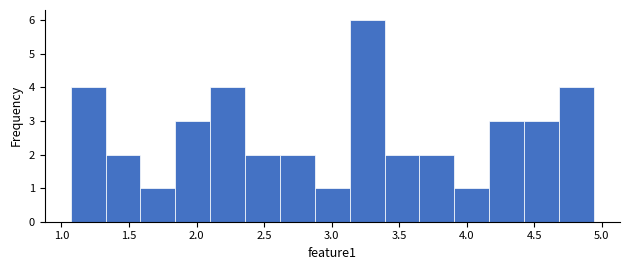

Reading left to right, list every bar in this chart as the range it spans on the x-axis followed by its height. Neither the bar edges nor the heights are printed on the chart, so give them approximately, as read against the axes.

1.05 to 1.35: 4
1.35 to 1.60: 2
1.60 to 1.85: 1
1.85 to 2.10: 3
2.10 to 2.35: 4
2.35 to 2.60: 2
2.60 to 2.90: 2
2.90 to 3.15: 1
3.15 to 3.40: 6
3.40 to 3.65: 2
3.65 to 3.90: 2
3.90 to 4.15: 1
4.15 to 4.40: 3
4.40 to 4.70: 3
4.70 to 4.95: 4